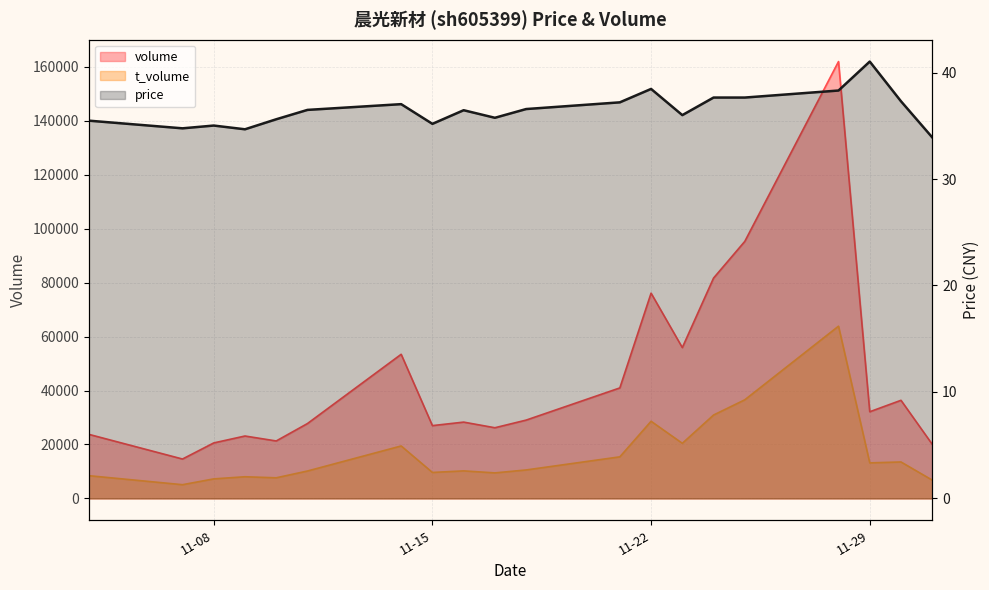

The t_volume series shows 21165.8 at 2022-11-21. True or false?

False